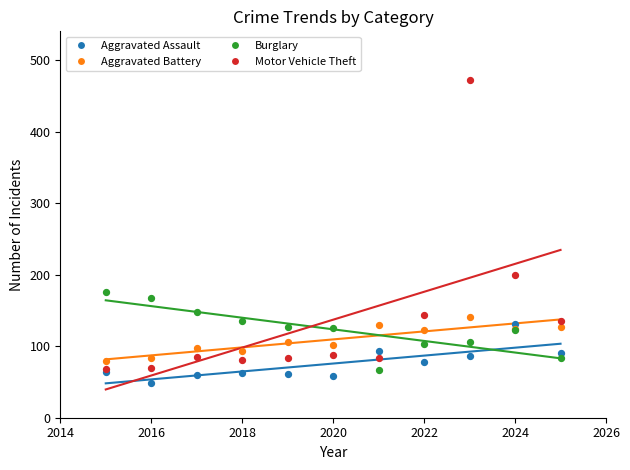

Across all series, what Y value is closest to 260?

200